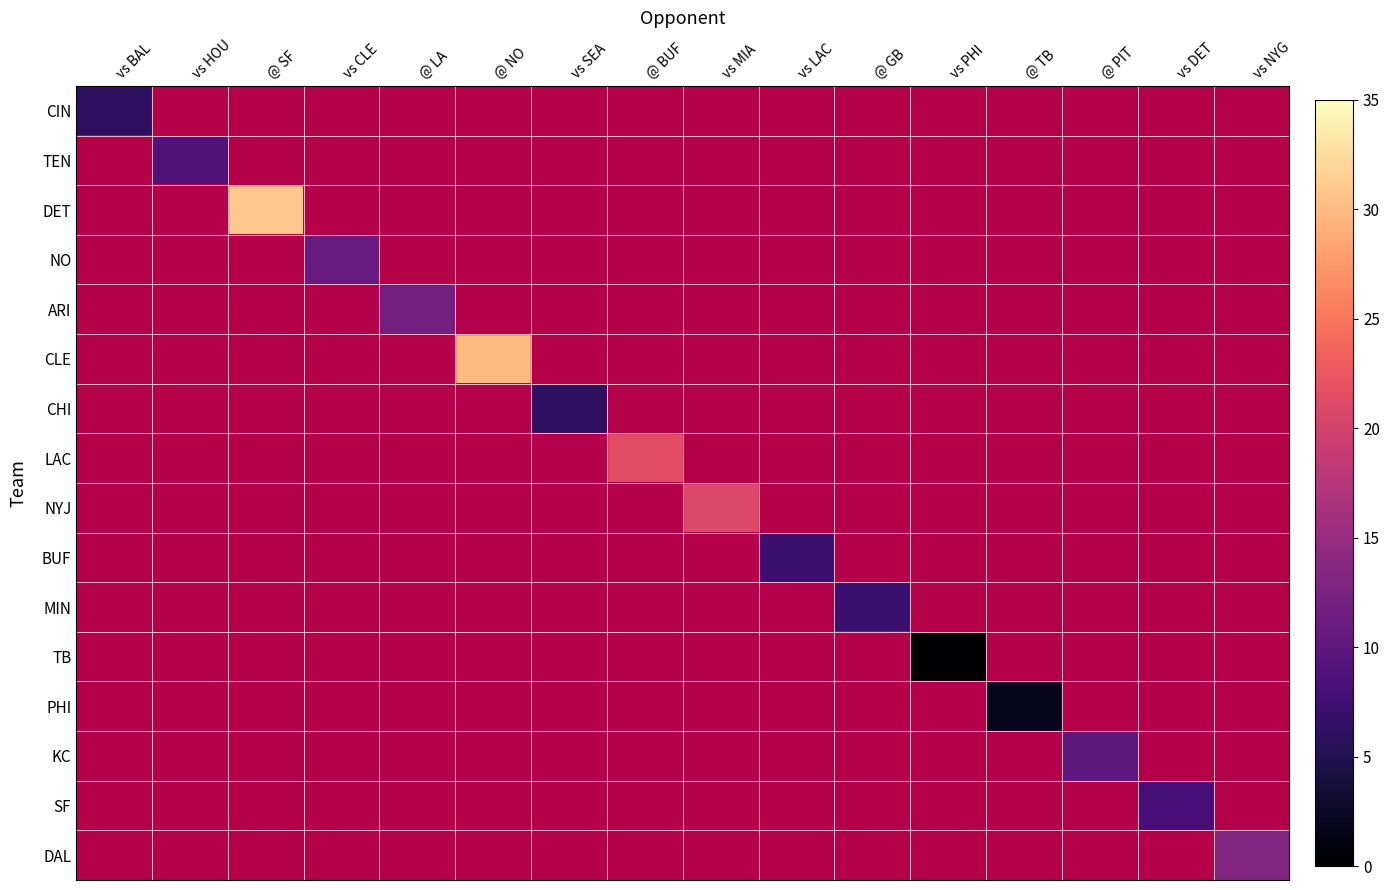

At vs MIA, list the series in order from smallest to largest.

CIN, TEN, DET, NO, ARI, CLE, CHI, LAC, NYJ, BUF, MIN, TB, PHI, KC, SF, DAL